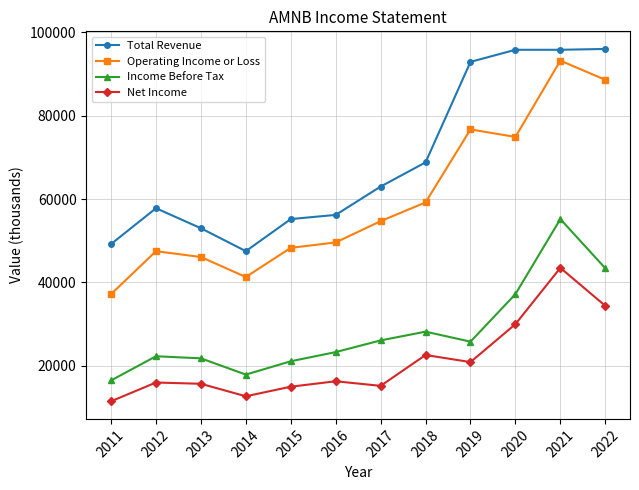

What is the minimum value for Income Before Tax?

16500